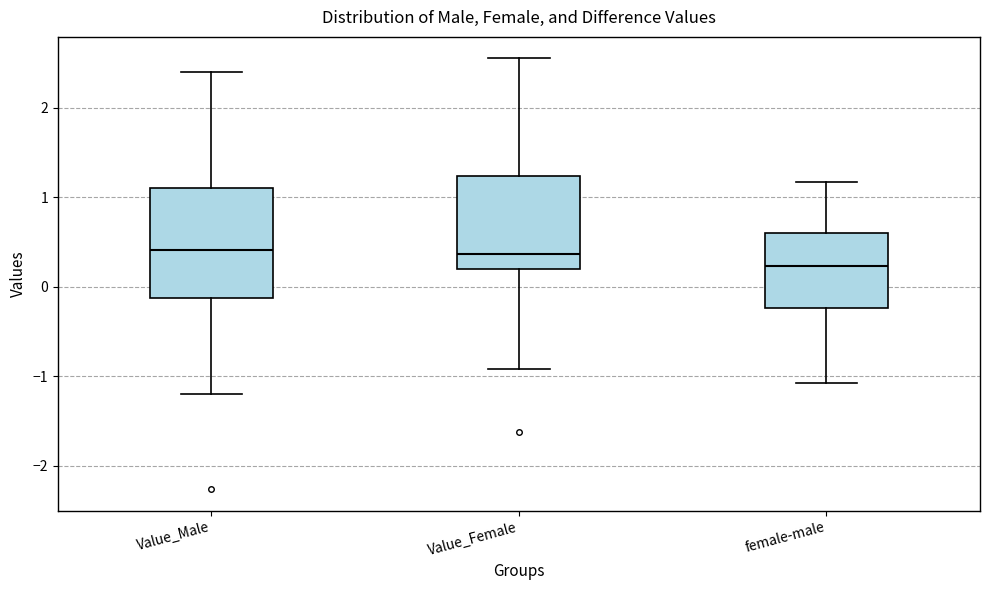

Reading left to right, read every box against the y-axis: the position of its median line, the range the box covers, and the ends of its whiskers. The values are not printed on the chart, so give them approximately, as read against the axis.

Value_Male: median 0.4, box -0.1 to 1.1, whiskers -1.2 to 2.4
Value_Female: median 0.4, box 0.2 to 1.2, whiskers -0.9 to 2.5
female-male: median 0.2, box -0.2 to 0.6, whiskers -1.1 to 1.2